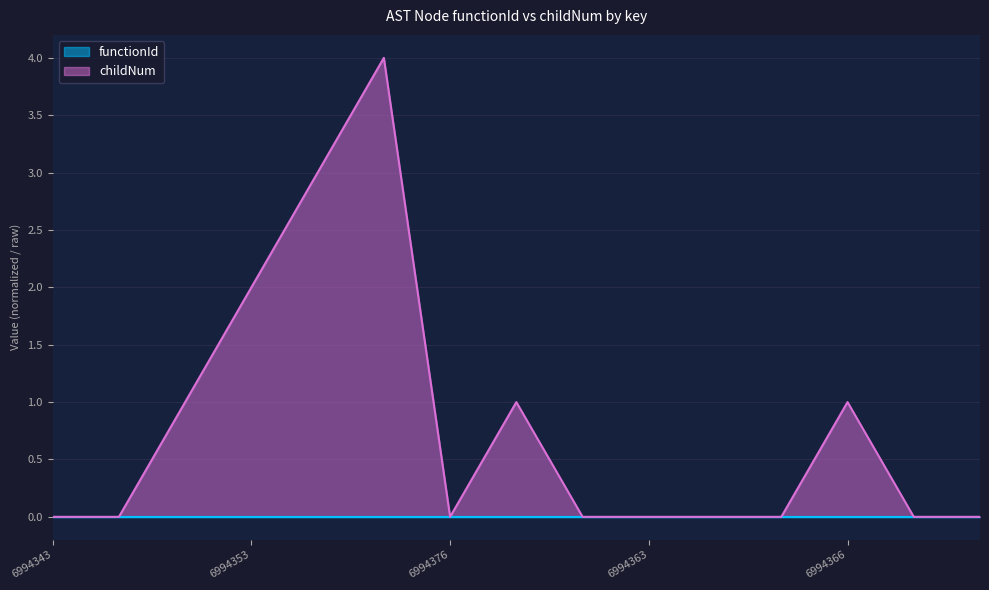

Which series has the widest spread of values?

childNum